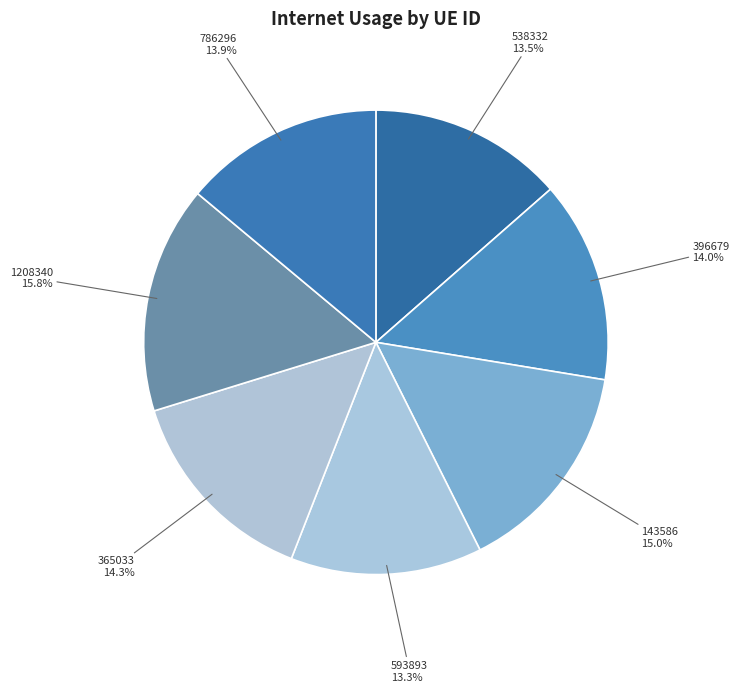

Is there a majority slice in this chart?

No